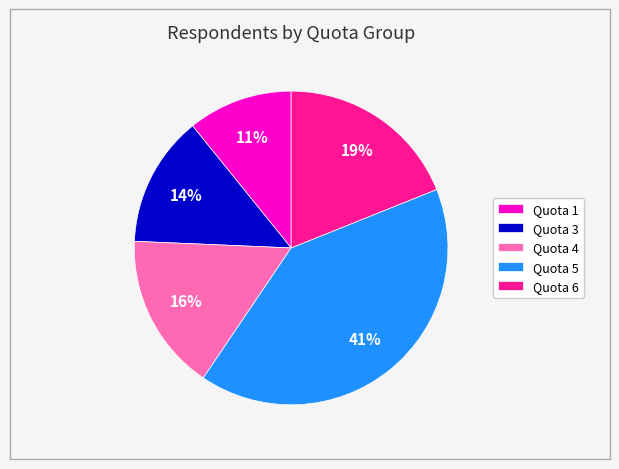

To the nearest percent, what percentage of the pie is Quota 4?

16%